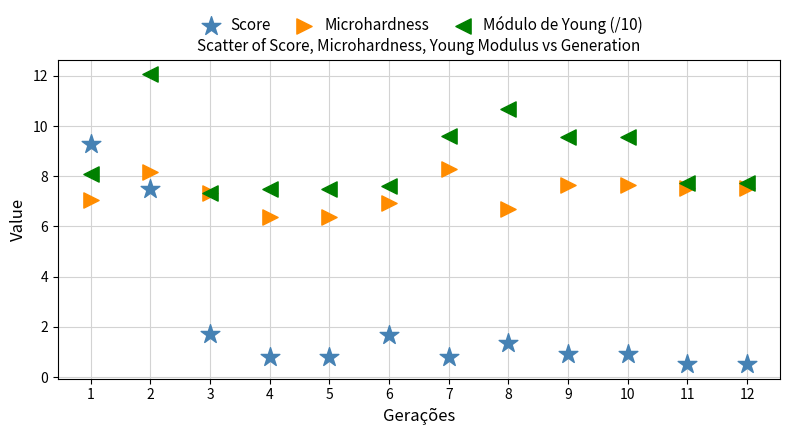

What are all the series names shown in the legend?

Score, Microhardness, Módulo de Young (/10)